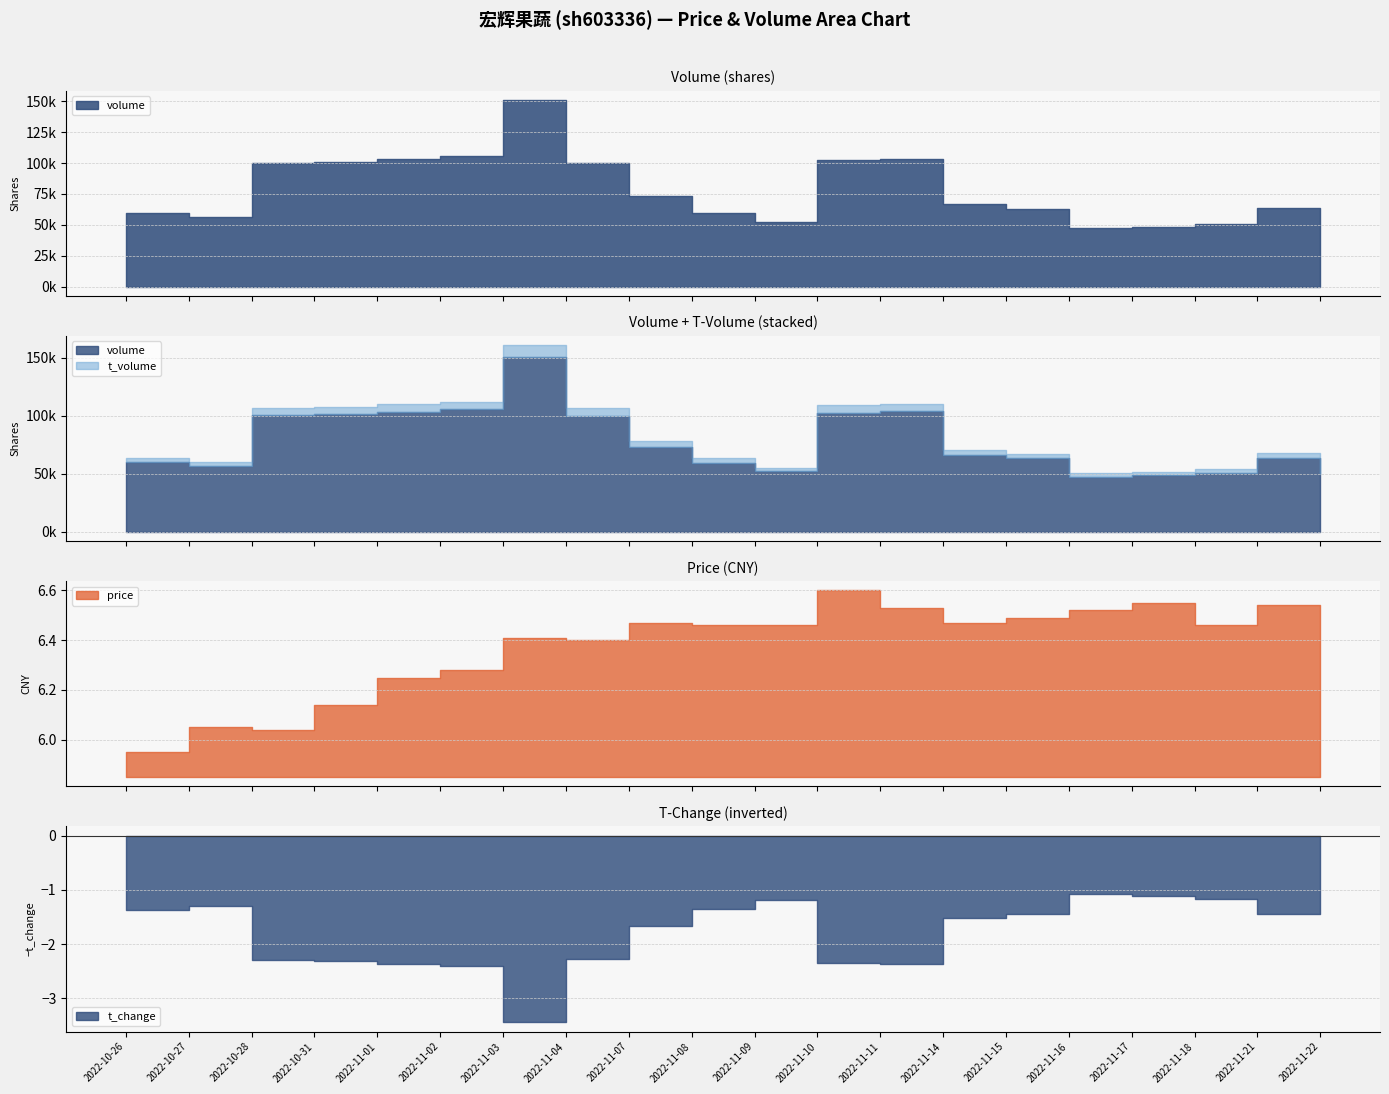

True or false: t_change has more than 2 points higher than both neighbors.

True